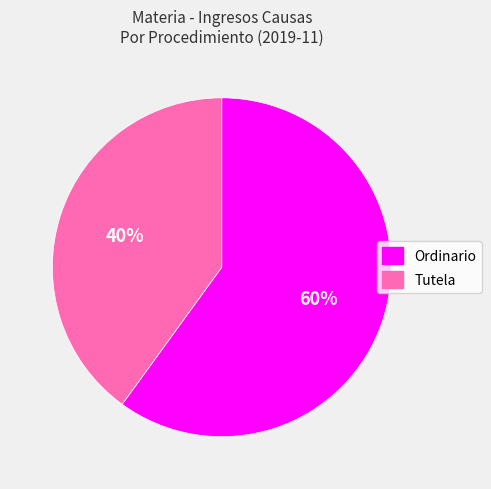

Which has a higher value, Ordinario or Tutela?

Ordinario